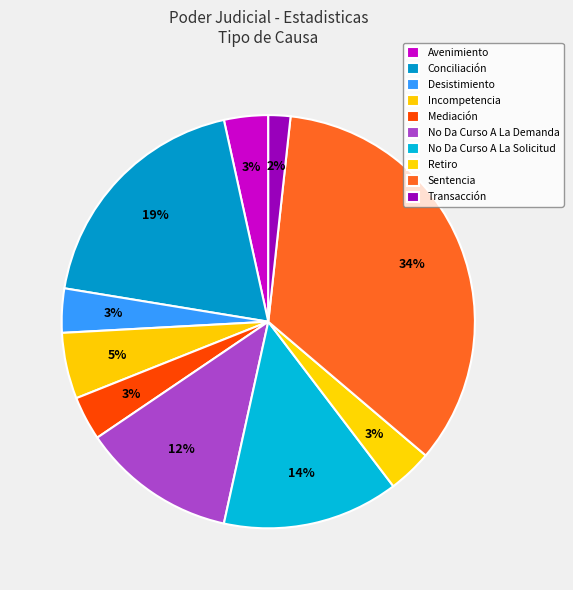

Does Retiro account for over 50% of the chart?

No